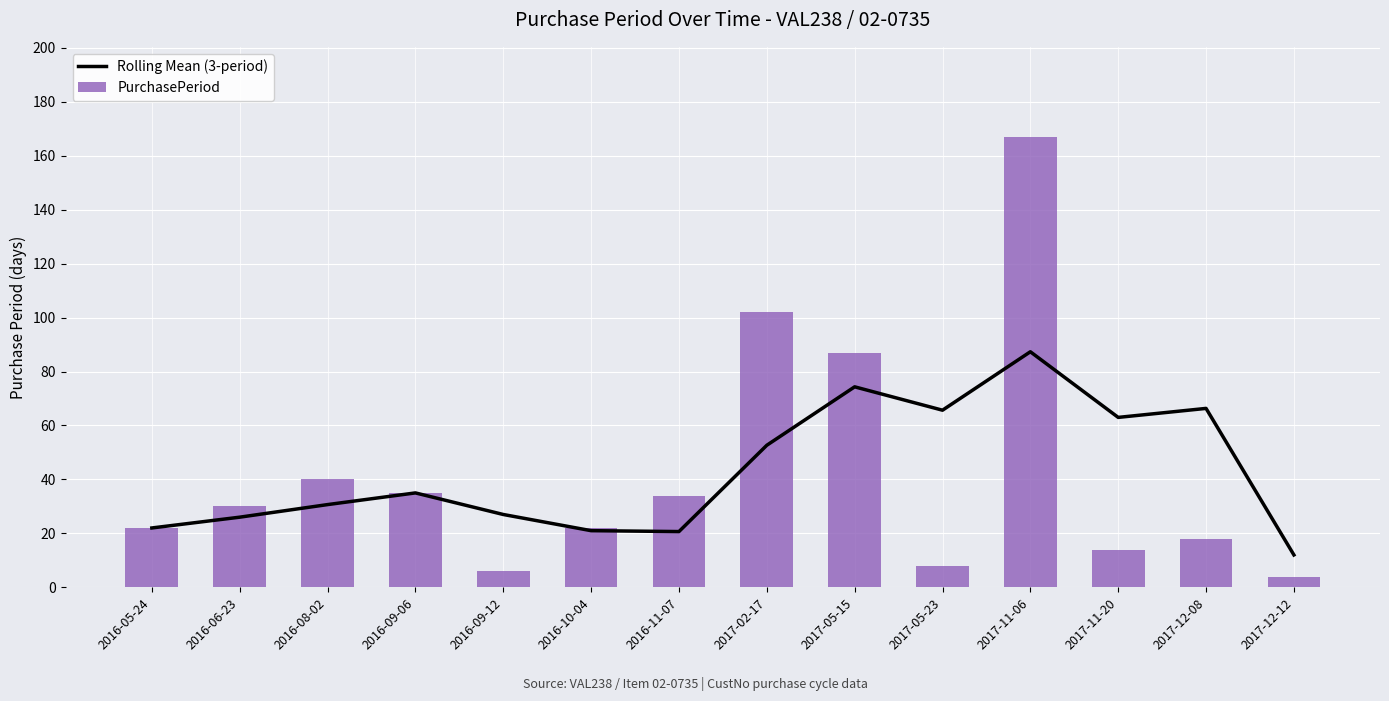

The value of PurchasePeriod at 2016-05-24 is 15.2. True or false?

False